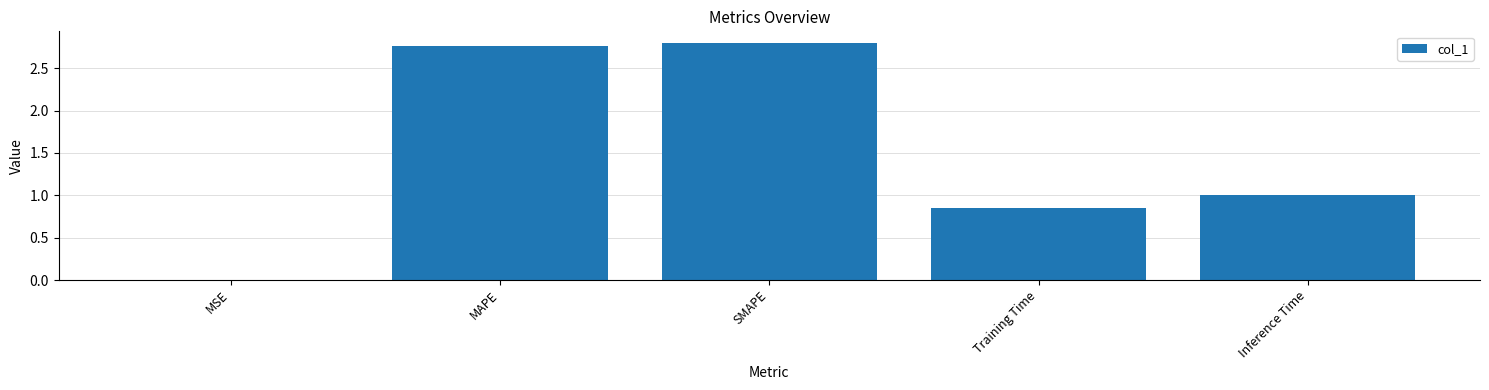

What is the sum of all values?

7.4